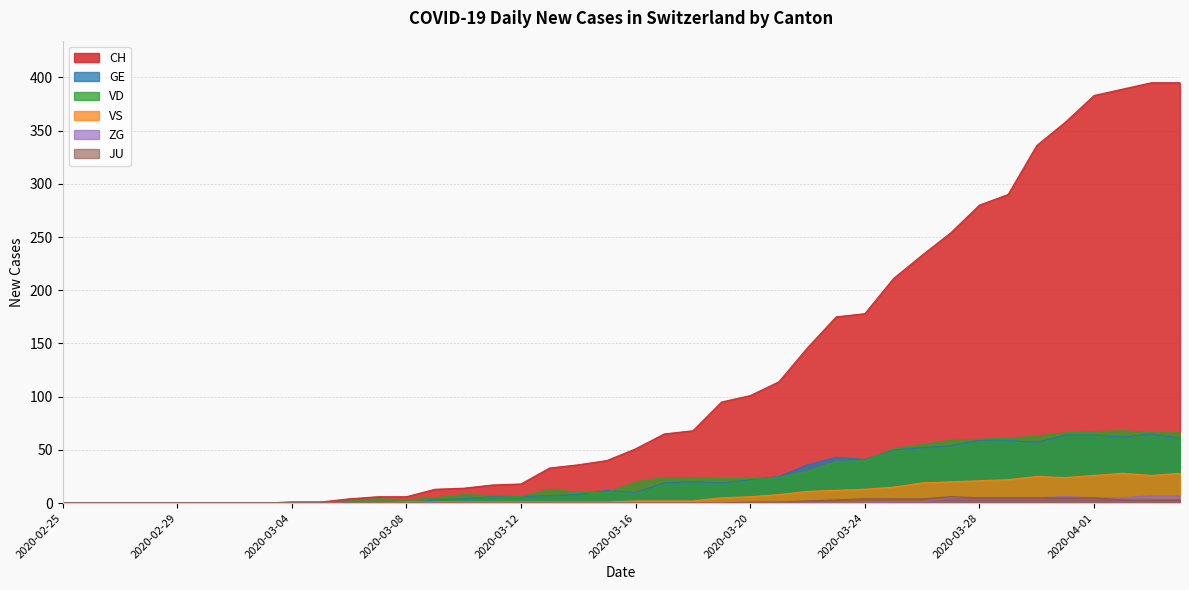

At 2020-03-30, list the series in order from largest to smallest.

CH, VD, GE, VS, ZG, JU